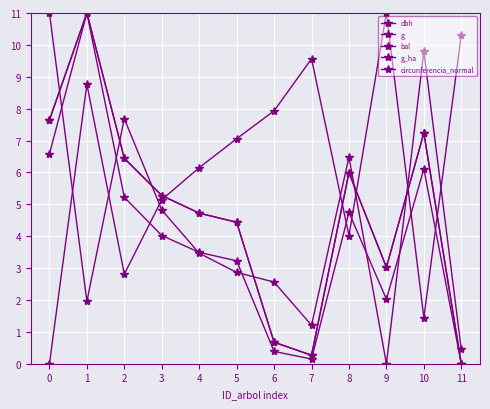

At which label does g reach its minimum?

11